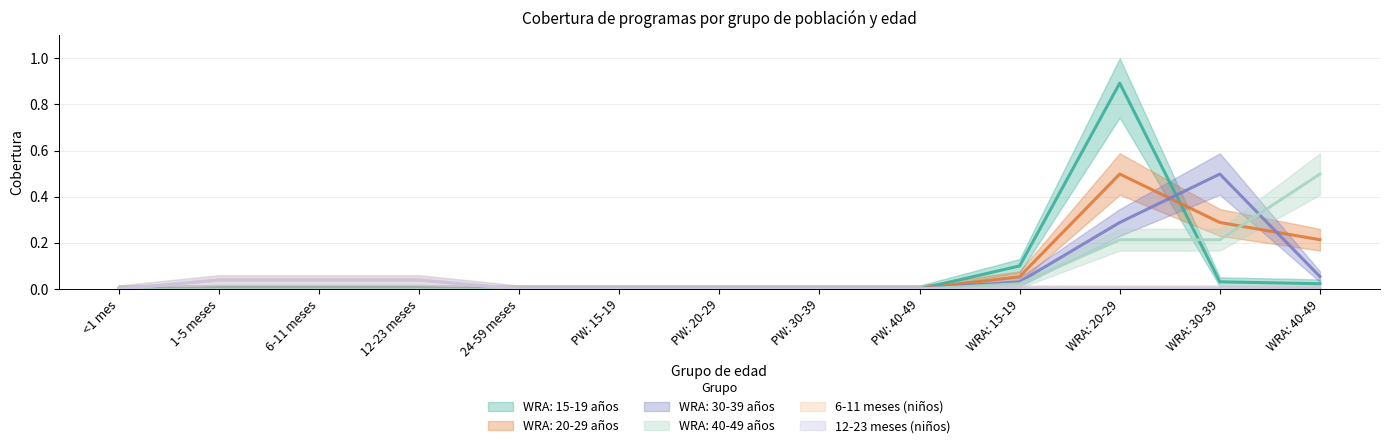

What is the sum of all WRA: 40-49 años values?

0.9